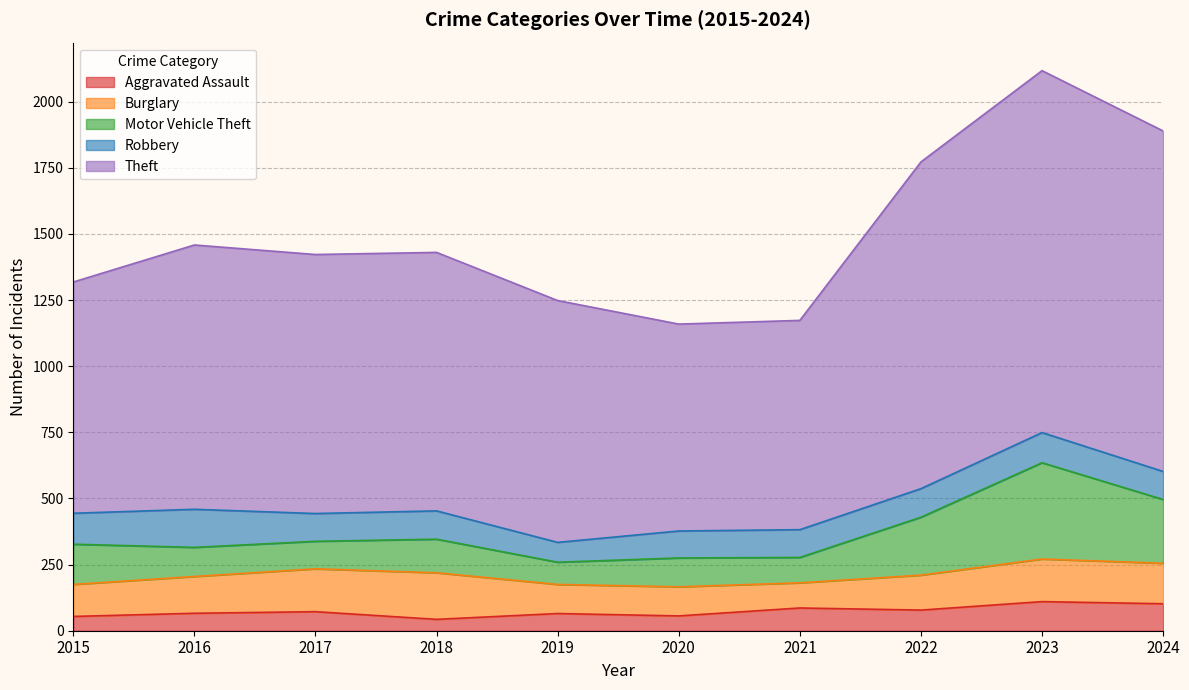

True or false: Motor Vehicle Theft and Theft intersect in this chart.

False